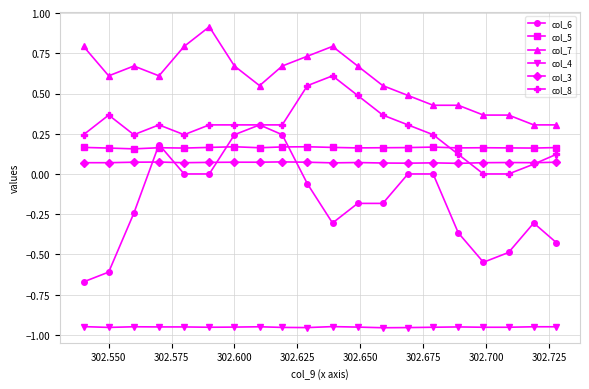

Which series ends up on top after the final intersection of col_3 and col_6?

col_3